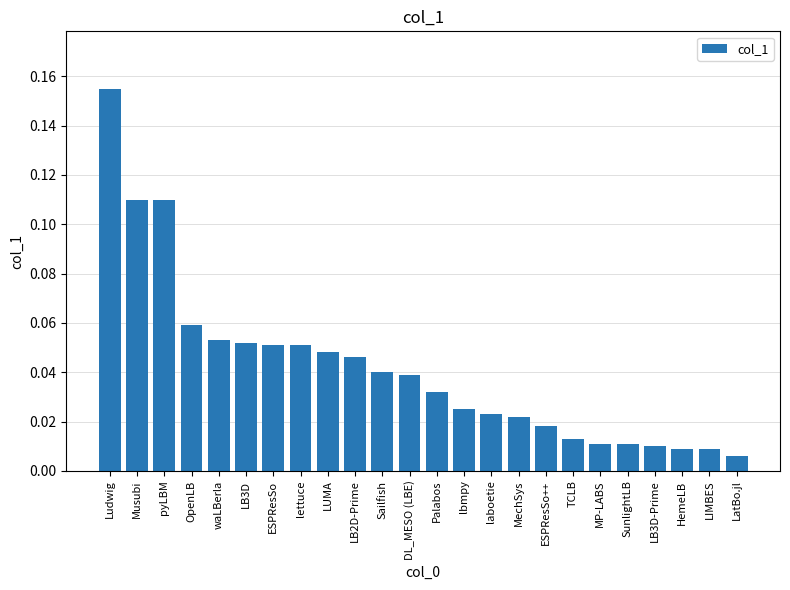

What is the sum of all values?

1.0